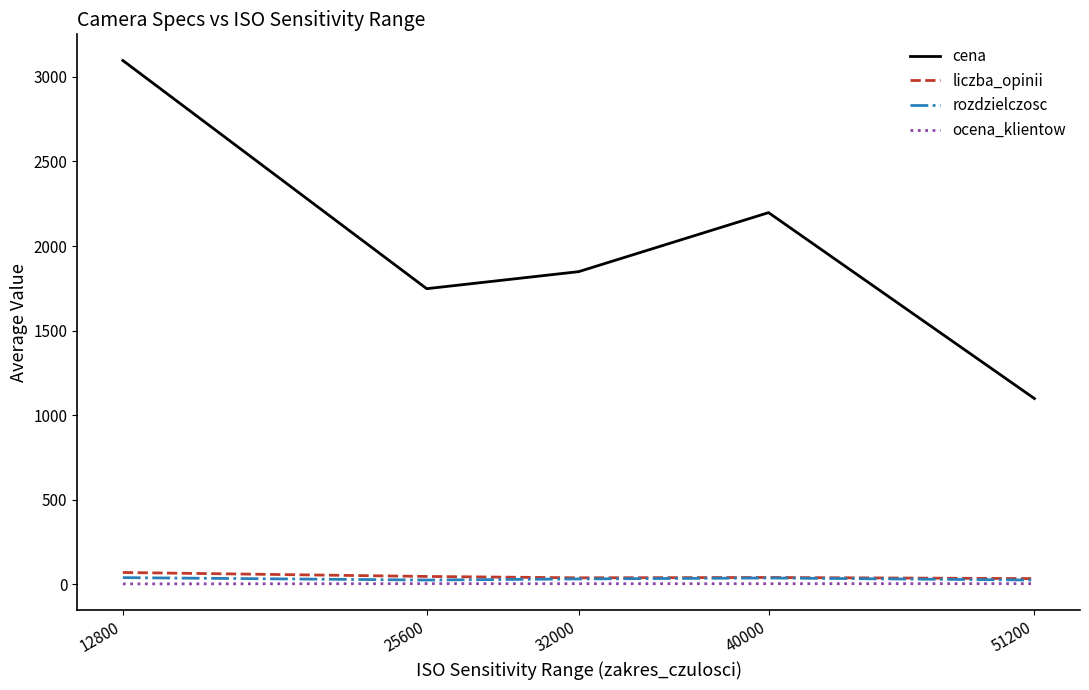

What is the difference between the maximum and minimum values in the ocena_klientow series?

1.5